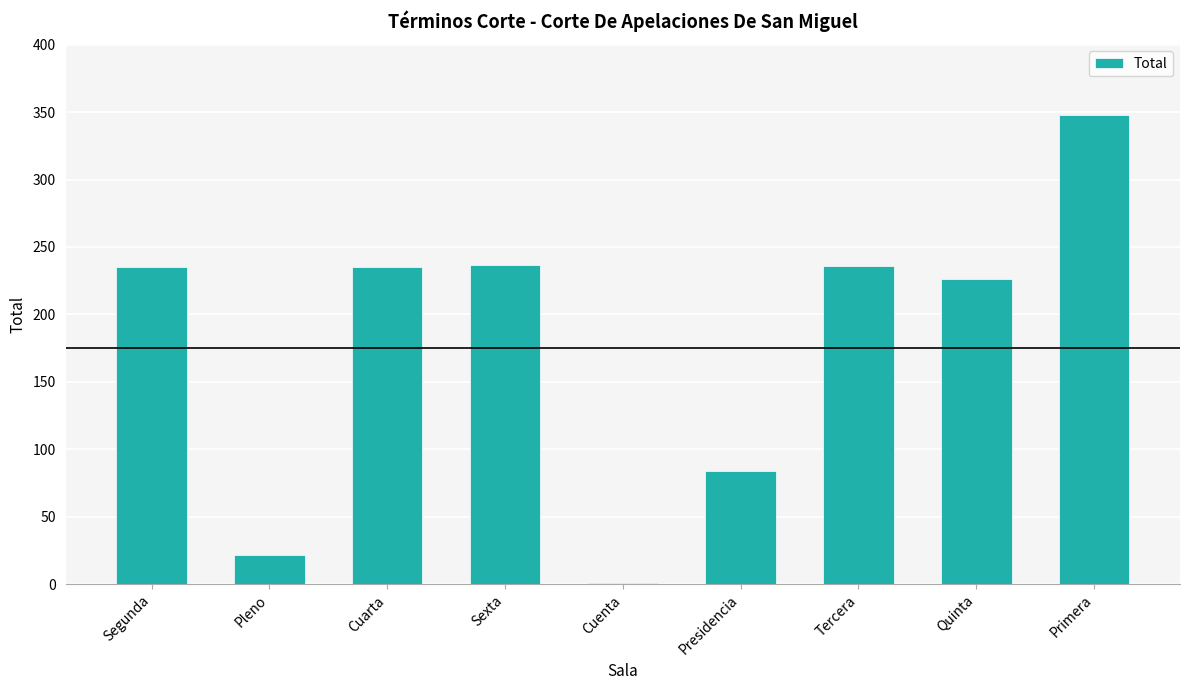

The value at Presidencia is 84. True or false?

True